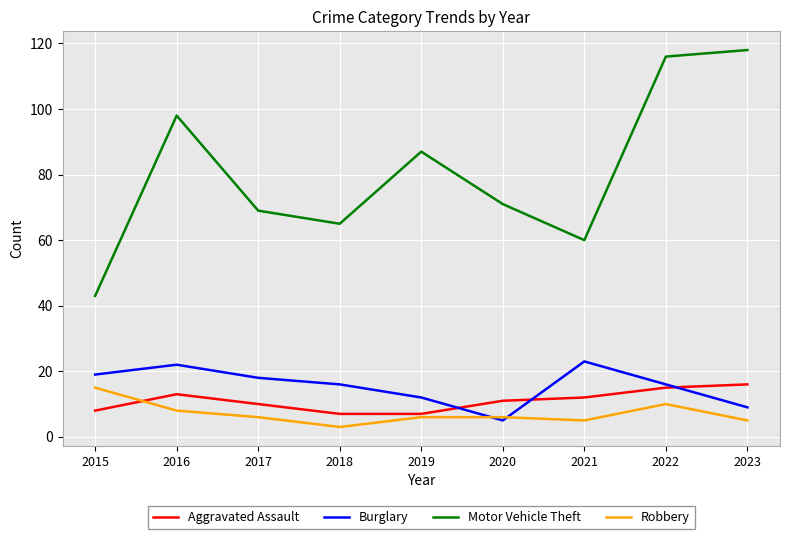

Which series has the largest range (max minus min)?

Motor Vehicle Theft